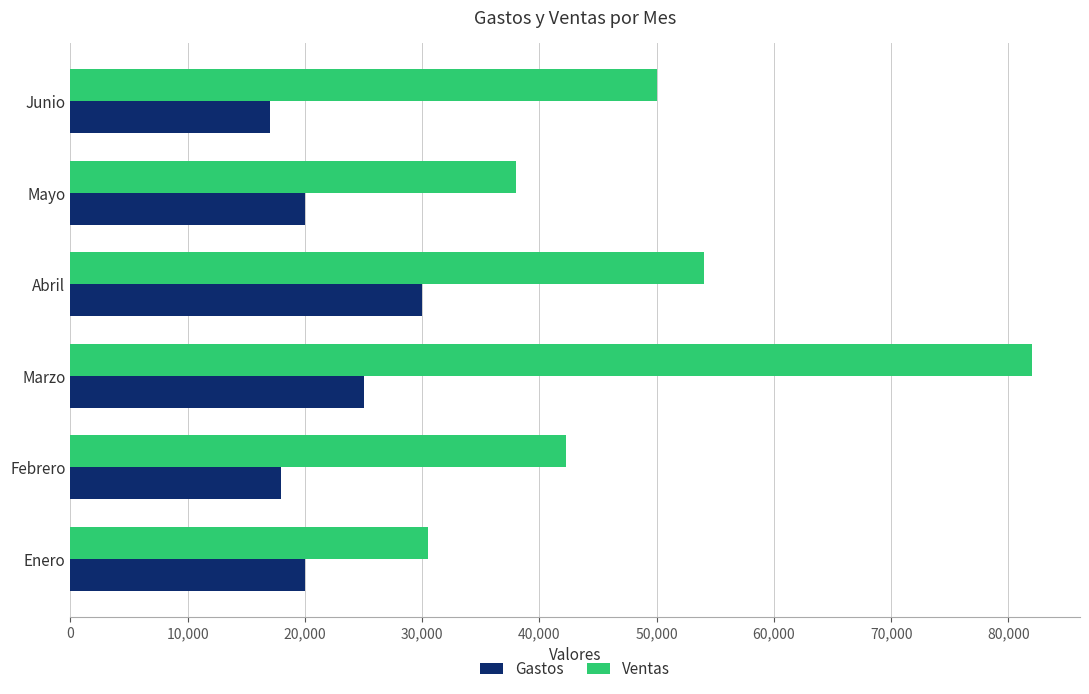

List the series in order of their peak value, lowest first.

Gastos, Ventas